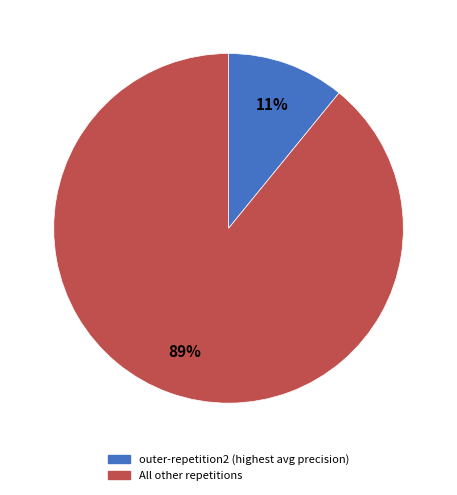

To the nearest percent, what is the average slice percentage?

50%